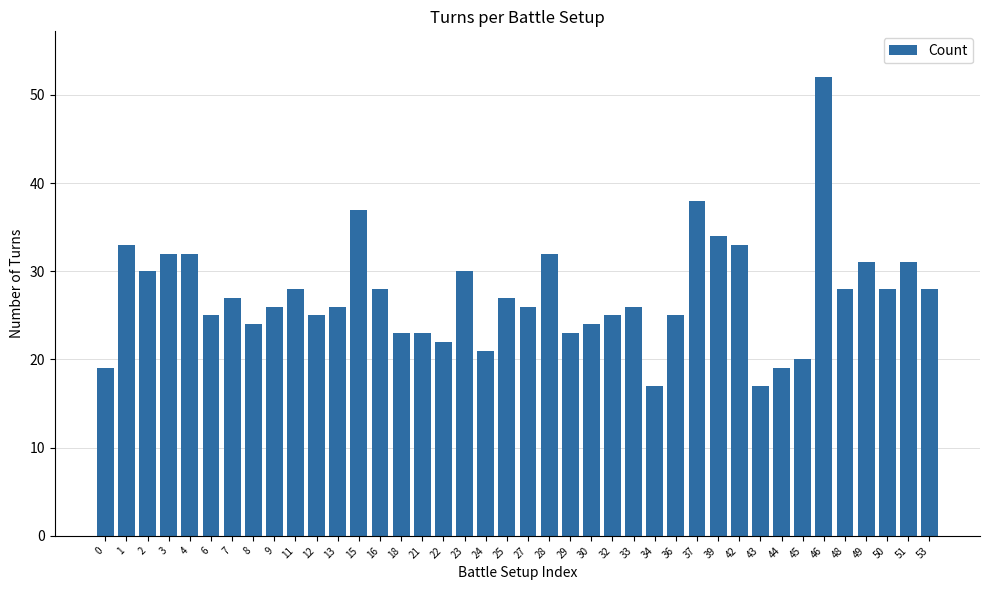

At which label does the data first exceed 27?

1